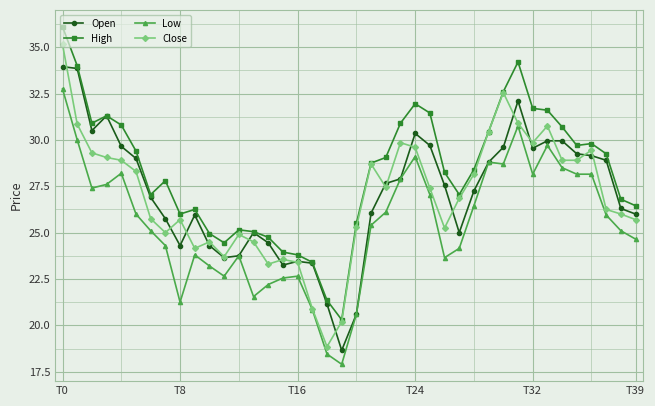

What is the highest value of the High series?

36.1